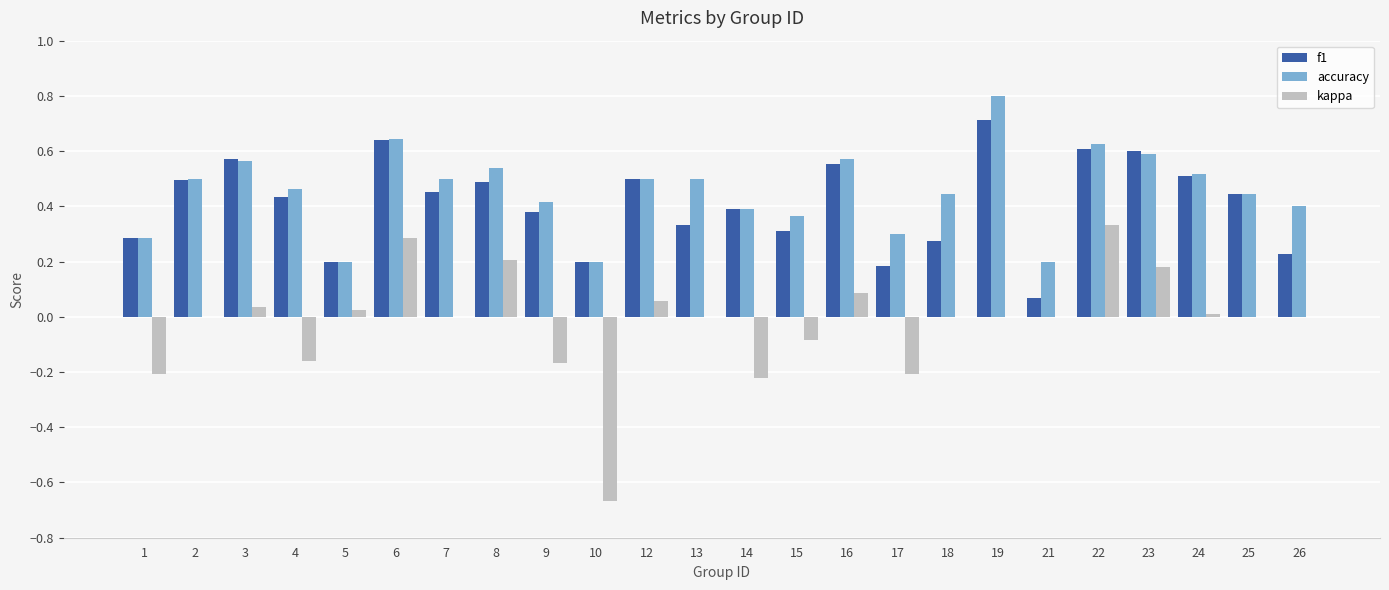

Which category has the highest value across all series?

19